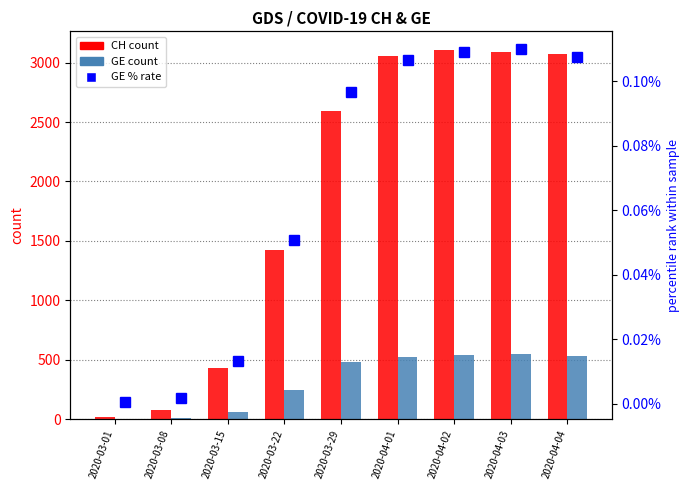

List the labels in order of GE % rate value, smallest first.

2020-03-01, 2020-03-08, 2020-03-15, 2020-03-22, 2020-03-29, 2020-04-01, 2020-04-04, 2020-04-02, 2020-04-03